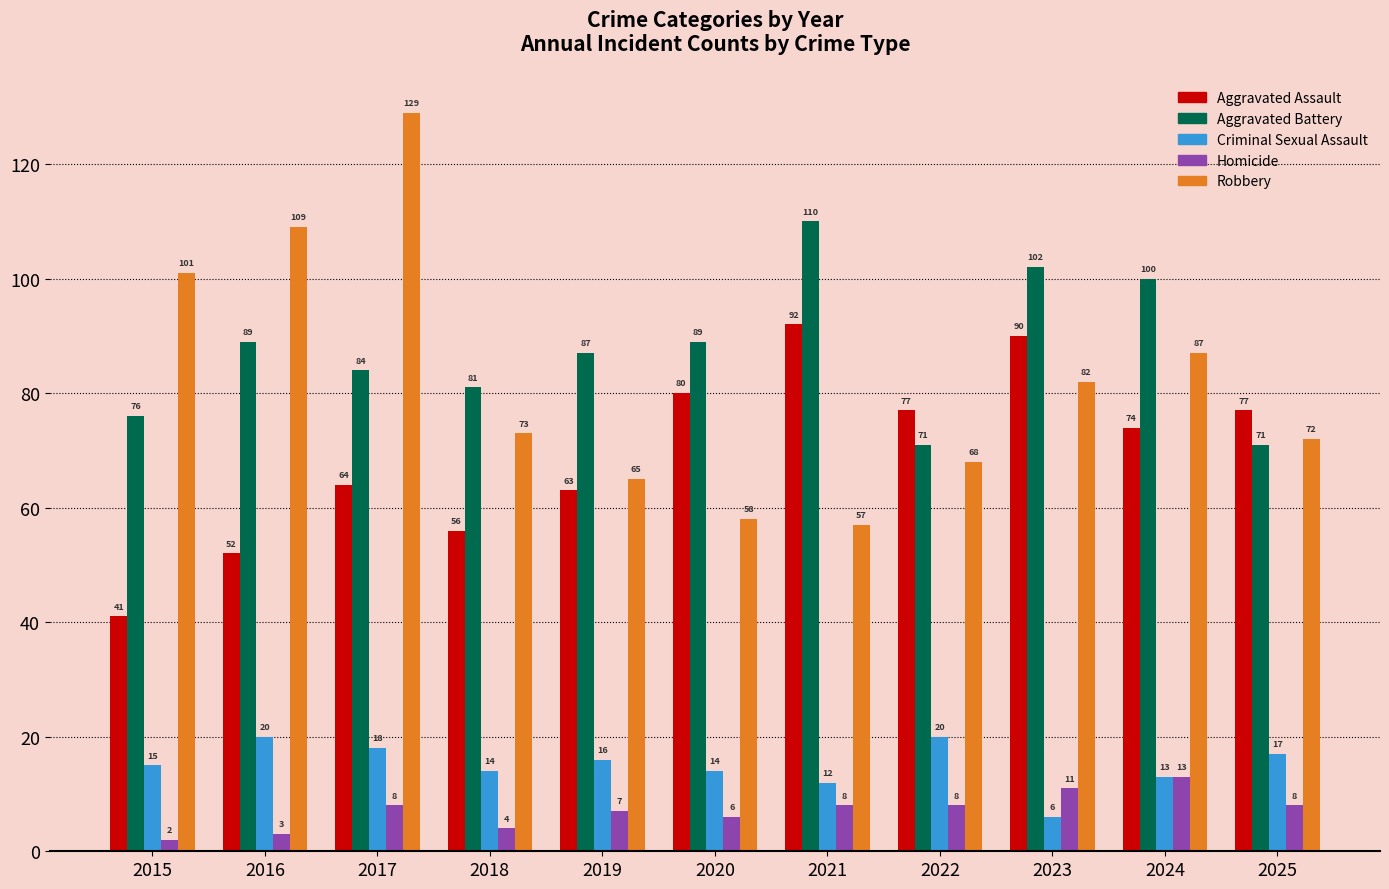

What is the total value across all series at 2025?

245